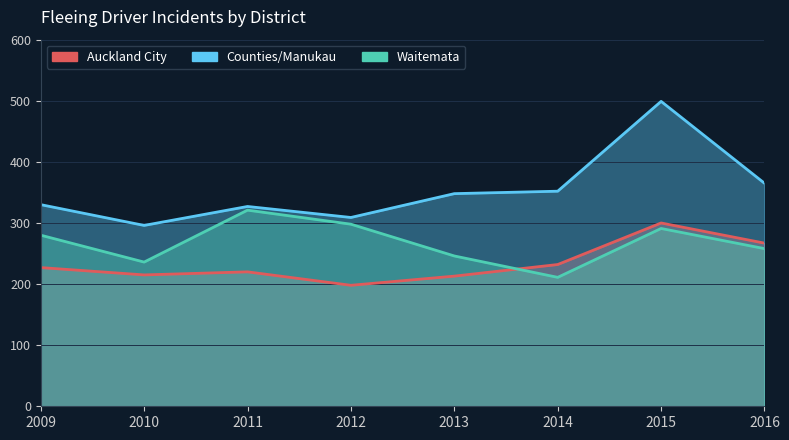

What is the difference between the second highest and second lowest values in the Counties/Manukau series?

56